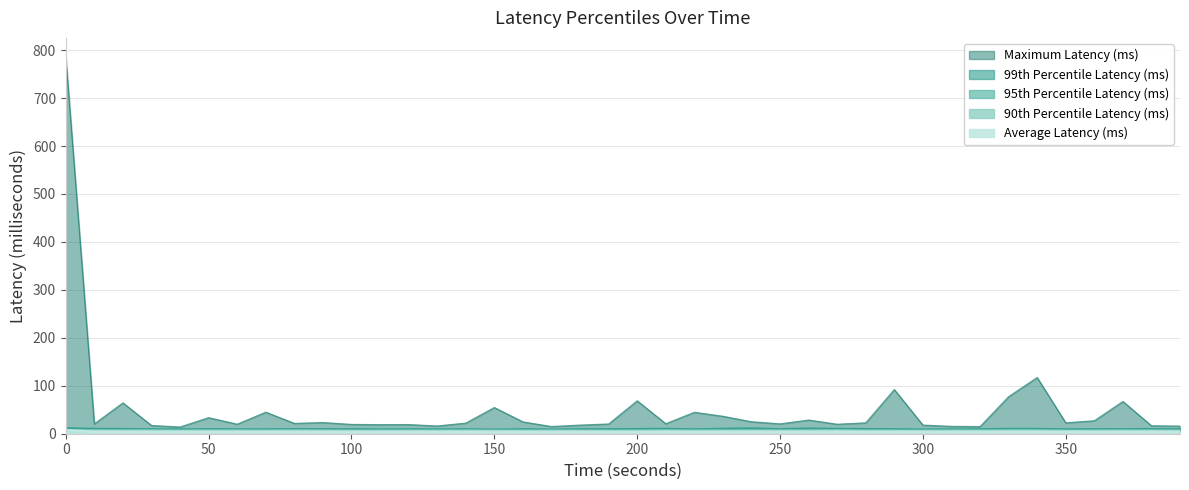

Rank the series by their maximum value, from lowest to highest.

90th Percentile Latency (ms), Average Latency (ms), 95th Percentile Latency (ms), 99th Percentile Latency (ms), Maximum Latency (ms)